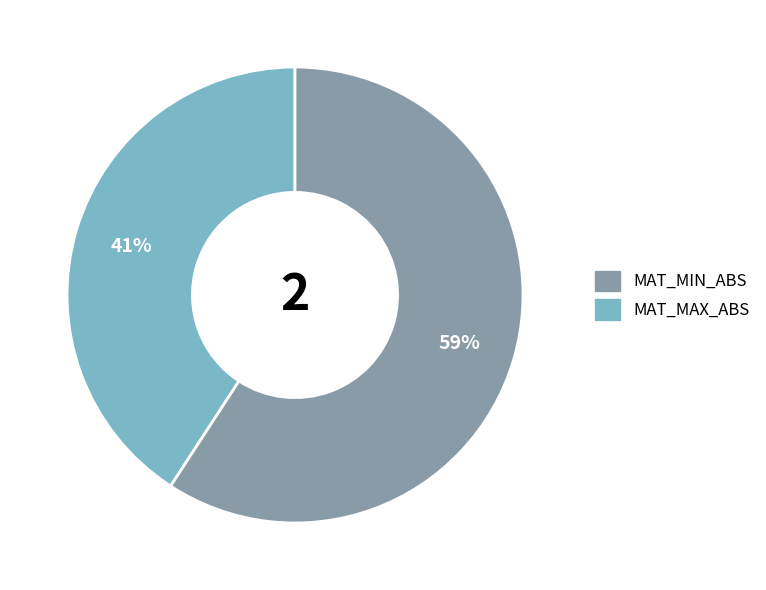

To the nearest percent, what is the difference between the largest and smallest slice percentages?

18%